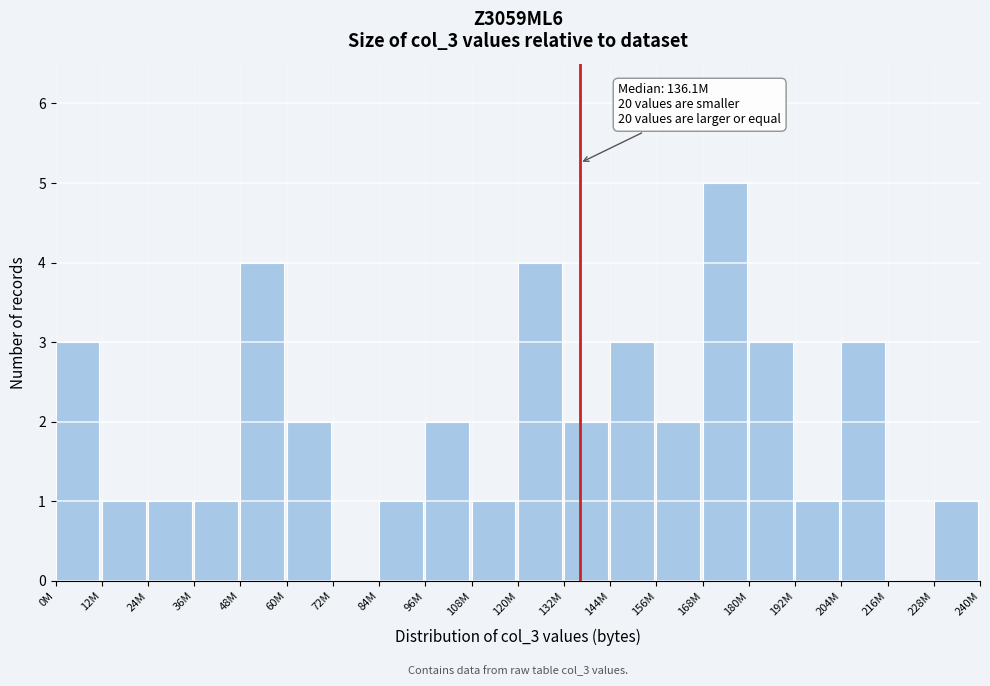

Reading left to right, what are all the values shown in this chart?

0M=3	12M=1	24M=1	36M=1	48M=4	60M=2	72M=0	84M=1	96M=2	108M=1	120M=4	132M=2	144M=3	156M=2	168M=5	180M=3	192M=1	204M=3	216M=0	228M=1